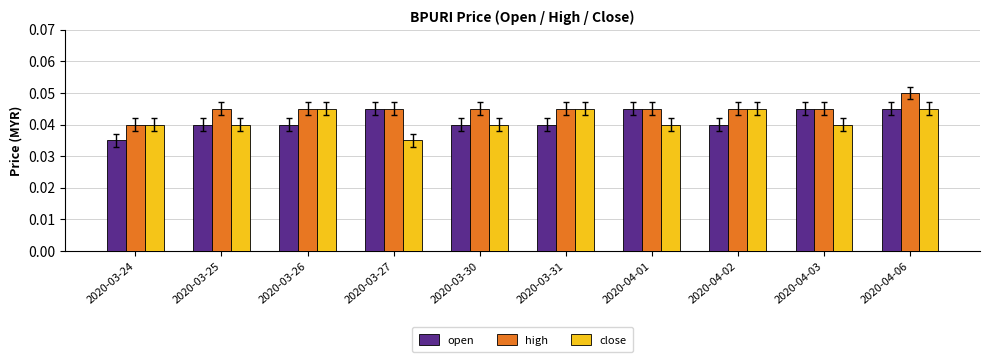

True or false: high has a value of 0.1 at 2020-04-03.

False